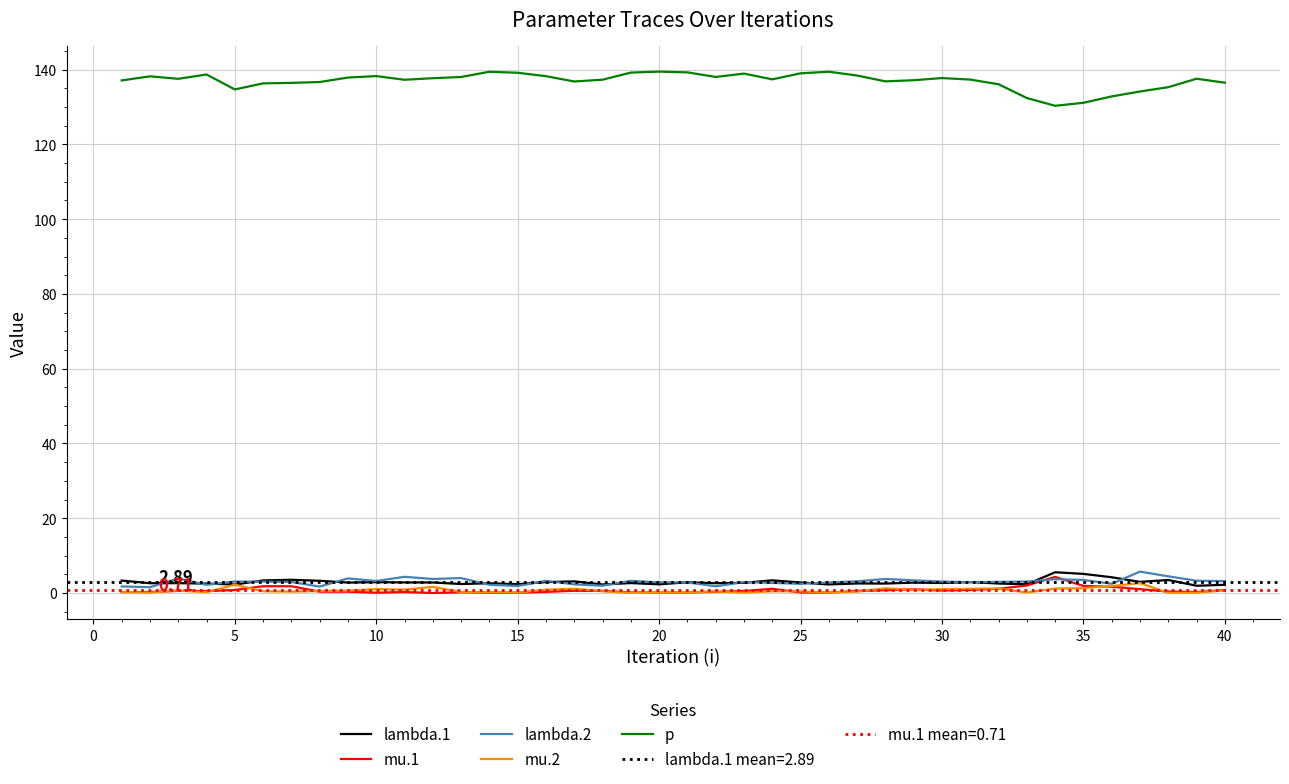

True or false: lambda.1 and p cross at least once.

False